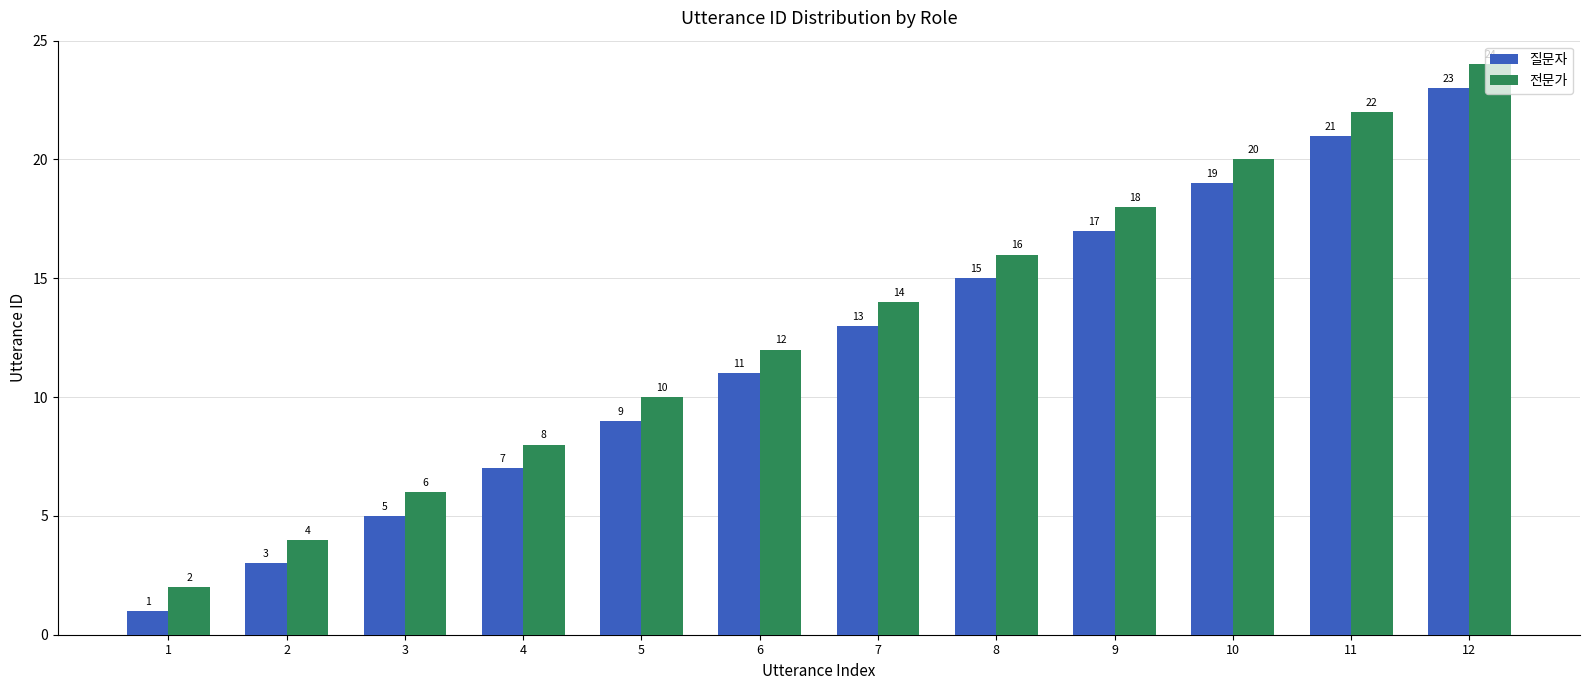

Does the chart contain stacked bars?

No